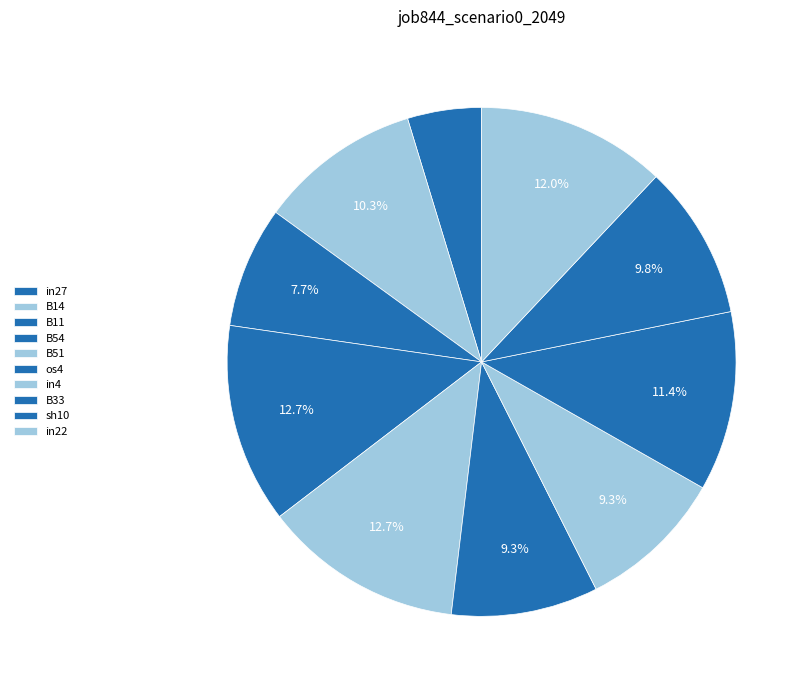

Rank the categories by value from lowest to highest.

in27, B11, os4, in4, sh10, B14, B33, in22, B54, B51